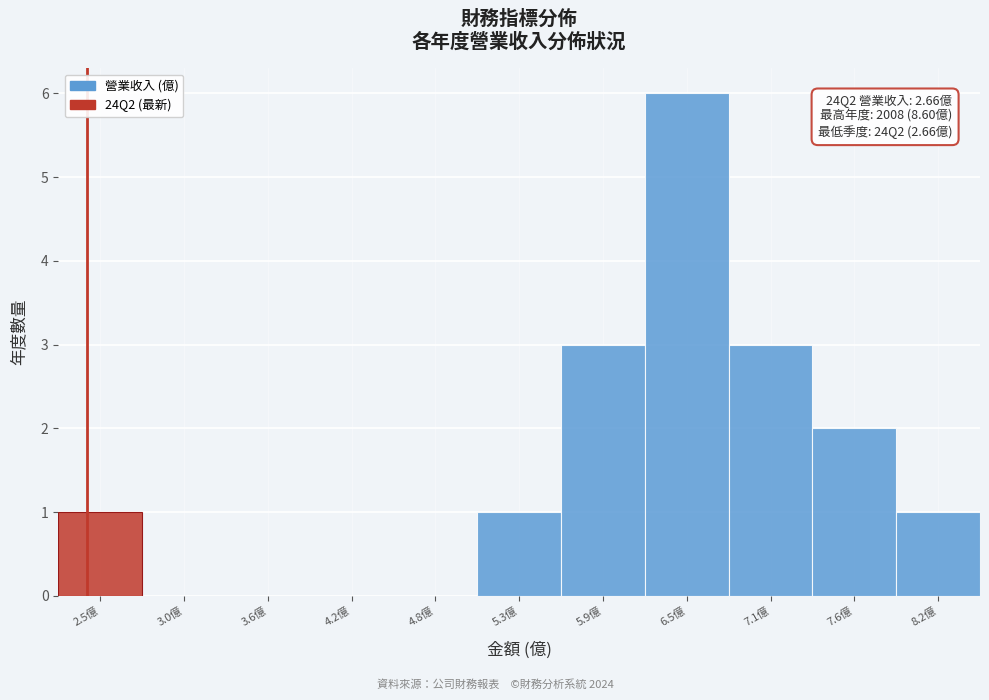

Reading right to left, extract all data points from this chart.

8.2億=1	7.6億=2	7.1億=3	6.5億=6	5.9億=3	5.3億=1	4.8億=0	4.2億=0	3.6億=0	3.0億=0	2.5億=1